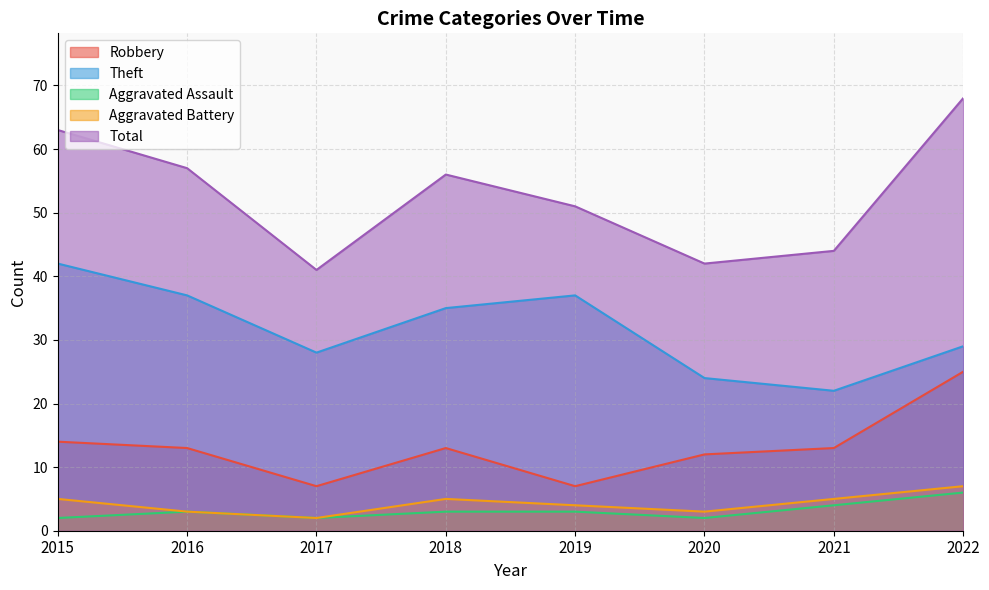

Rank the series by their maximum value, from highest to lowest.

Total, Theft, Robbery, Aggravated Battery, Aggravated Assault